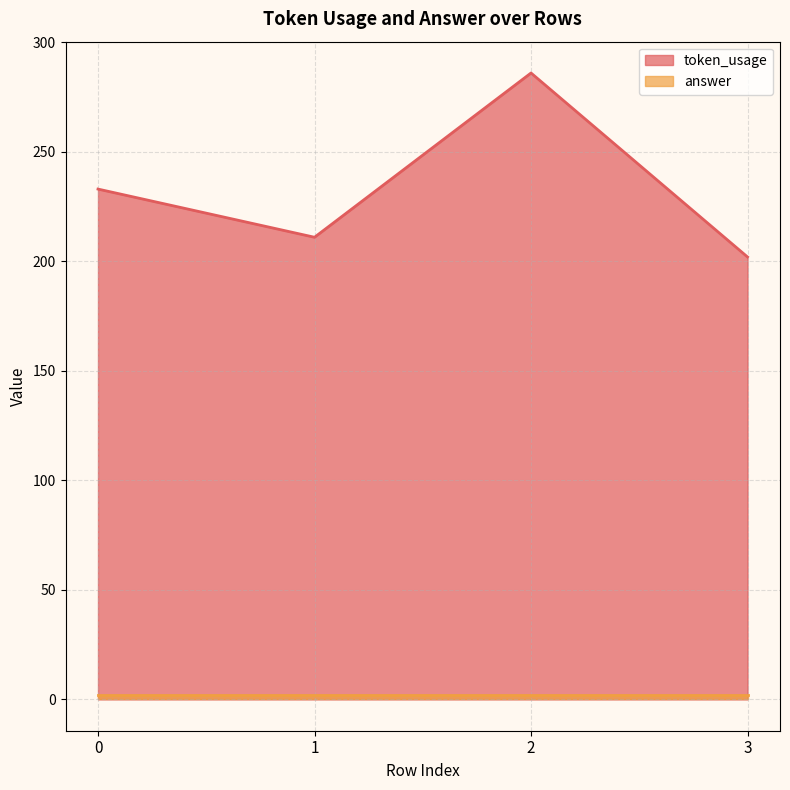

Is it true that the value at 1 is 127?

False